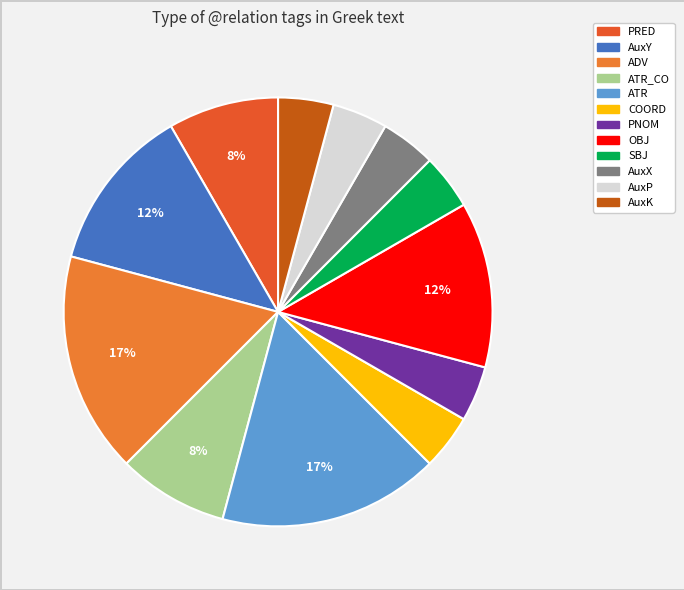

To the nearest percent, what is the average slice percentage?

8%